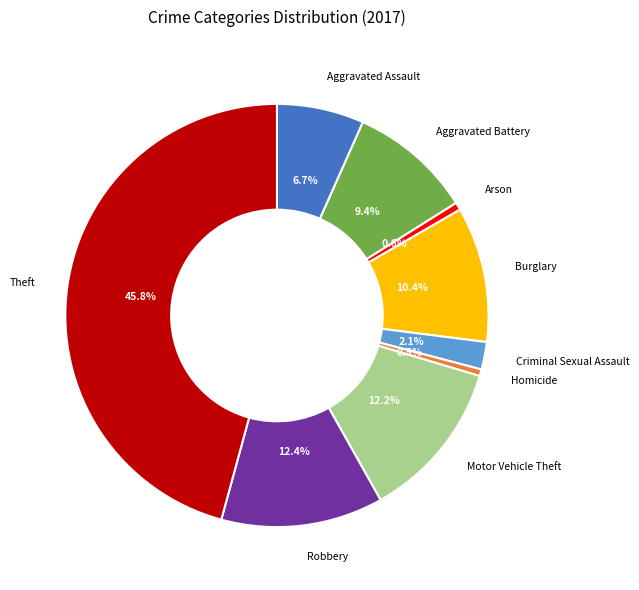

Is it true that Motor Vehicle Theft is 18% of the pie?

False